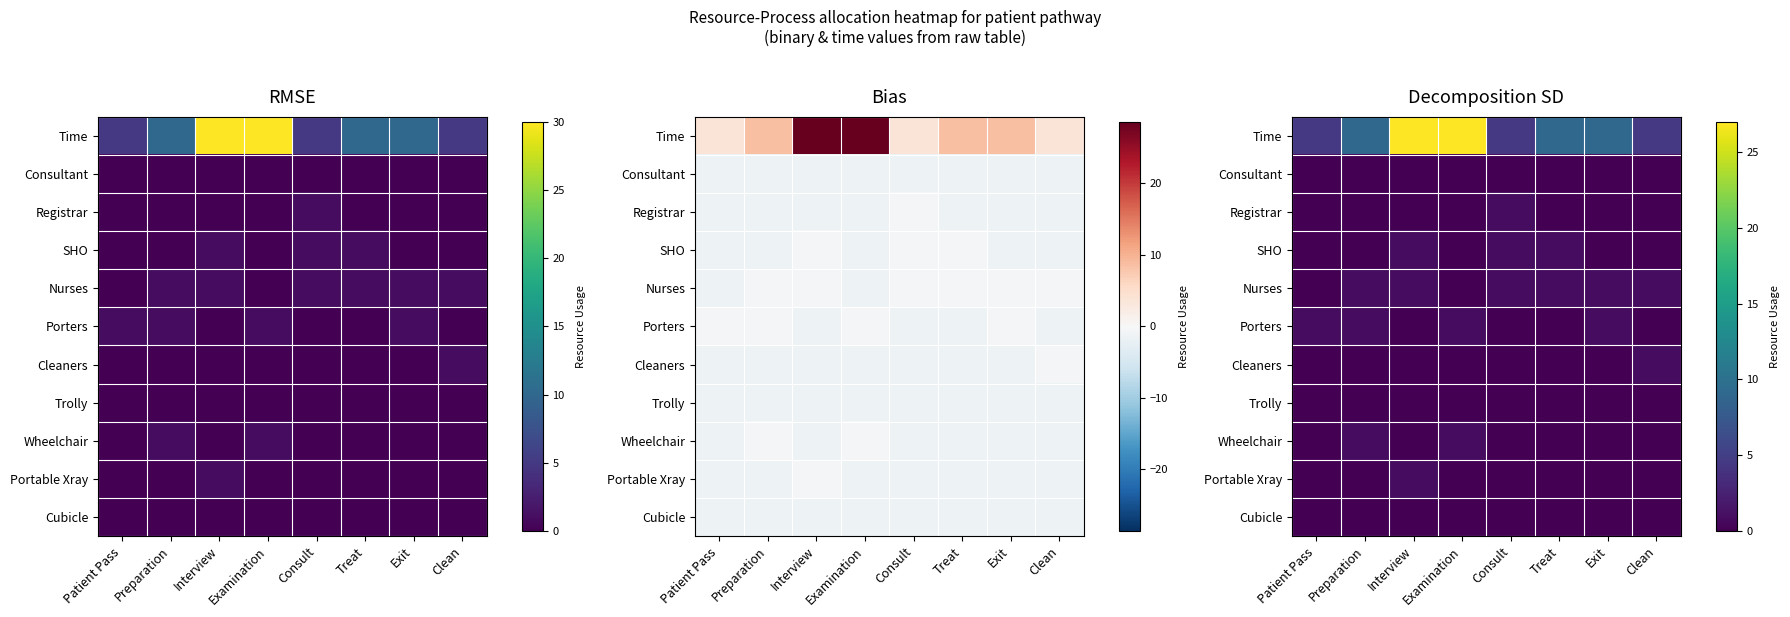

The value of Porters at Preparation is 1.2. True or false?

False